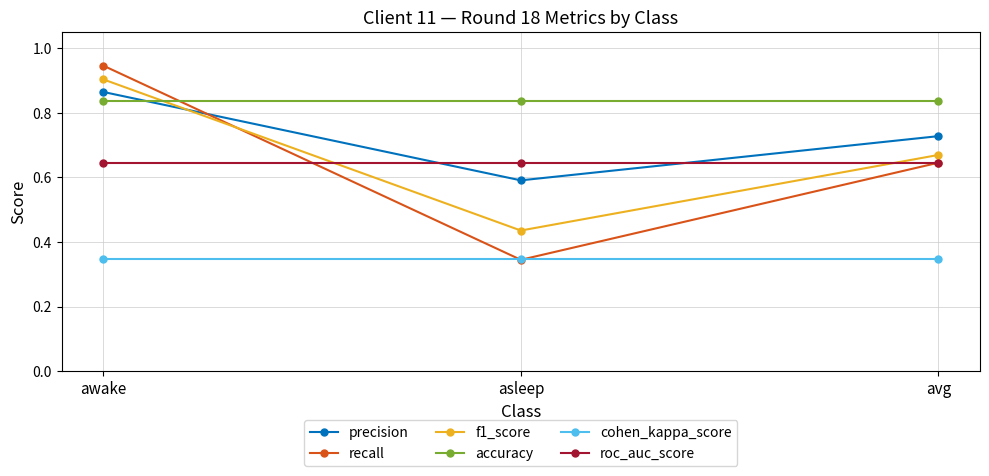

Rank the series by their maximum value, from highest to lowest.

recall, f1_score, precision, accuracy, roc_auc_score, cohen_kappa_score